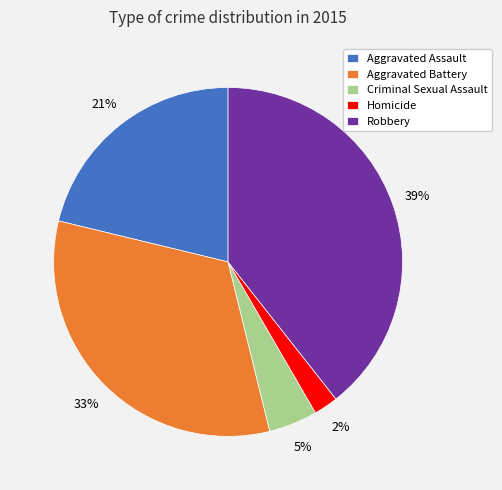

Which has a higher value, Criminal Sexual Assault or Homicide?

Criminal Sexual Assault